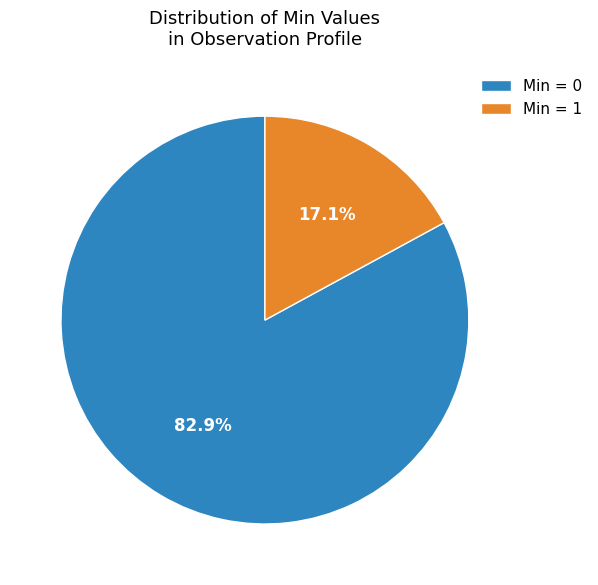

What is the majority slice?

Min = 0